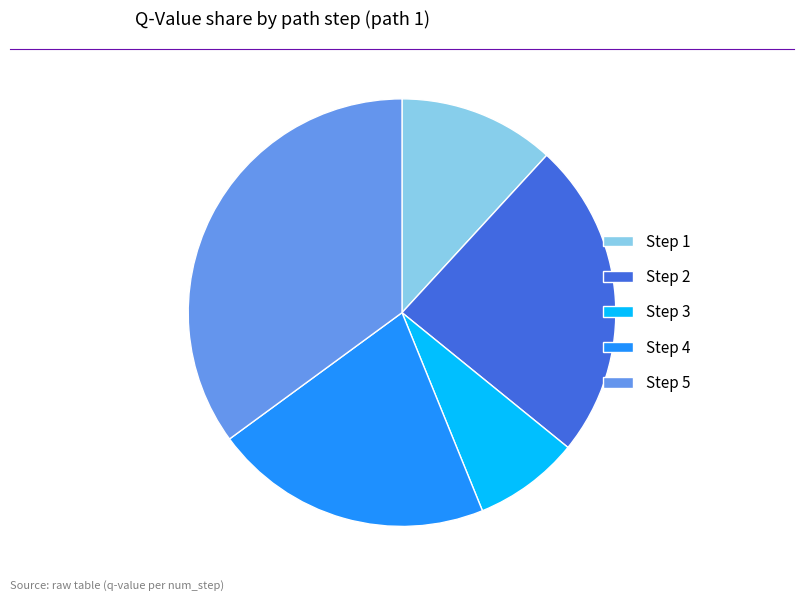

How many segments does this pie chart have?

5